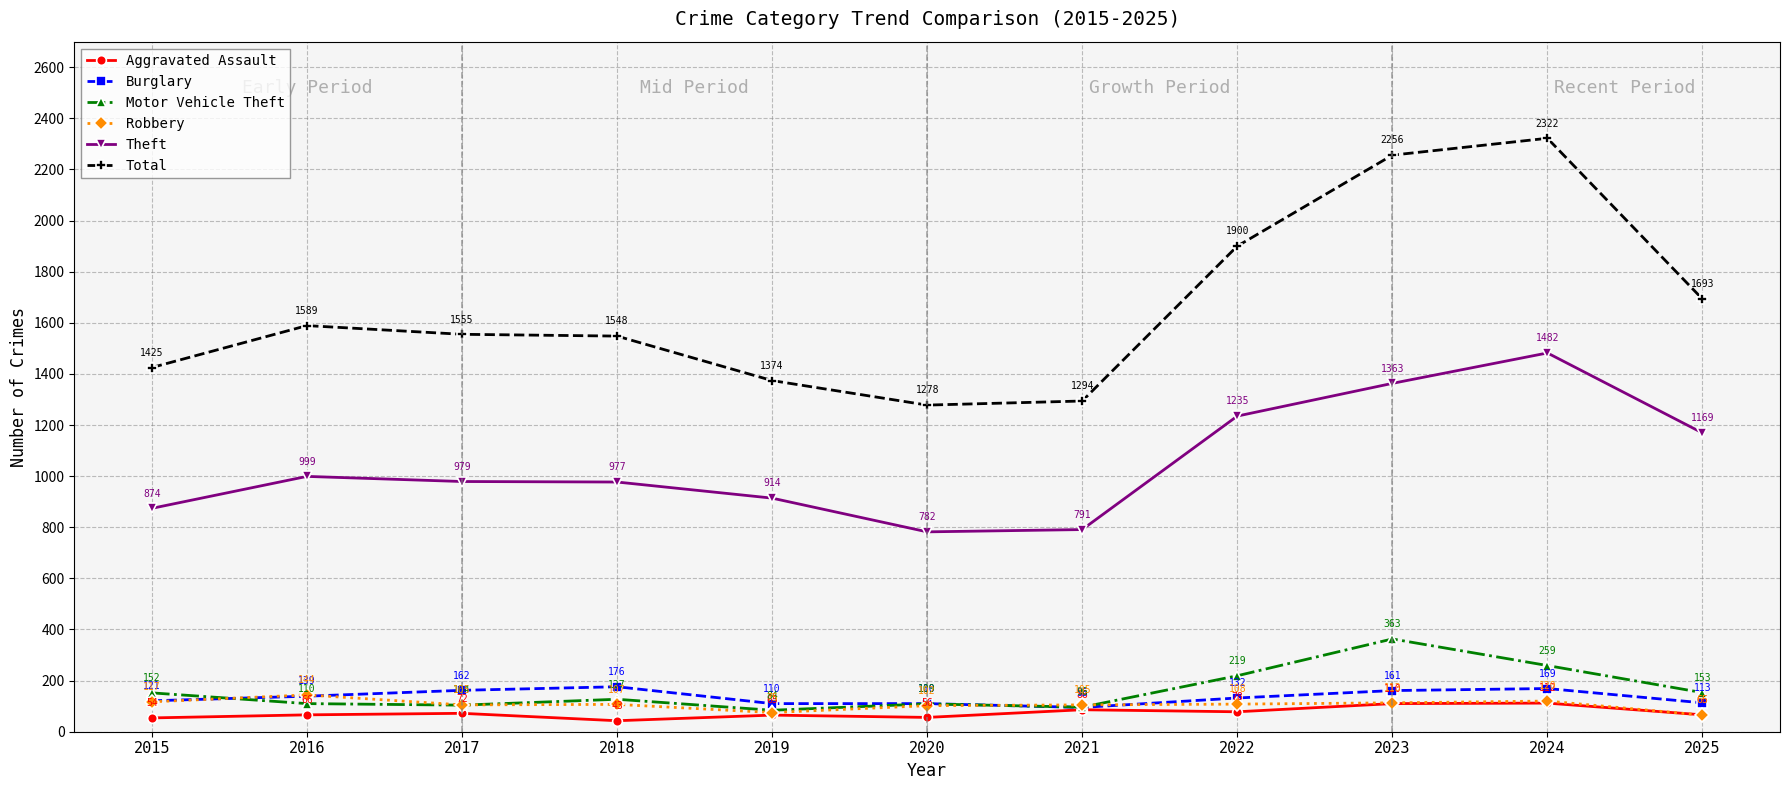

The value of Total at 2023 is 3479. True or false?

False